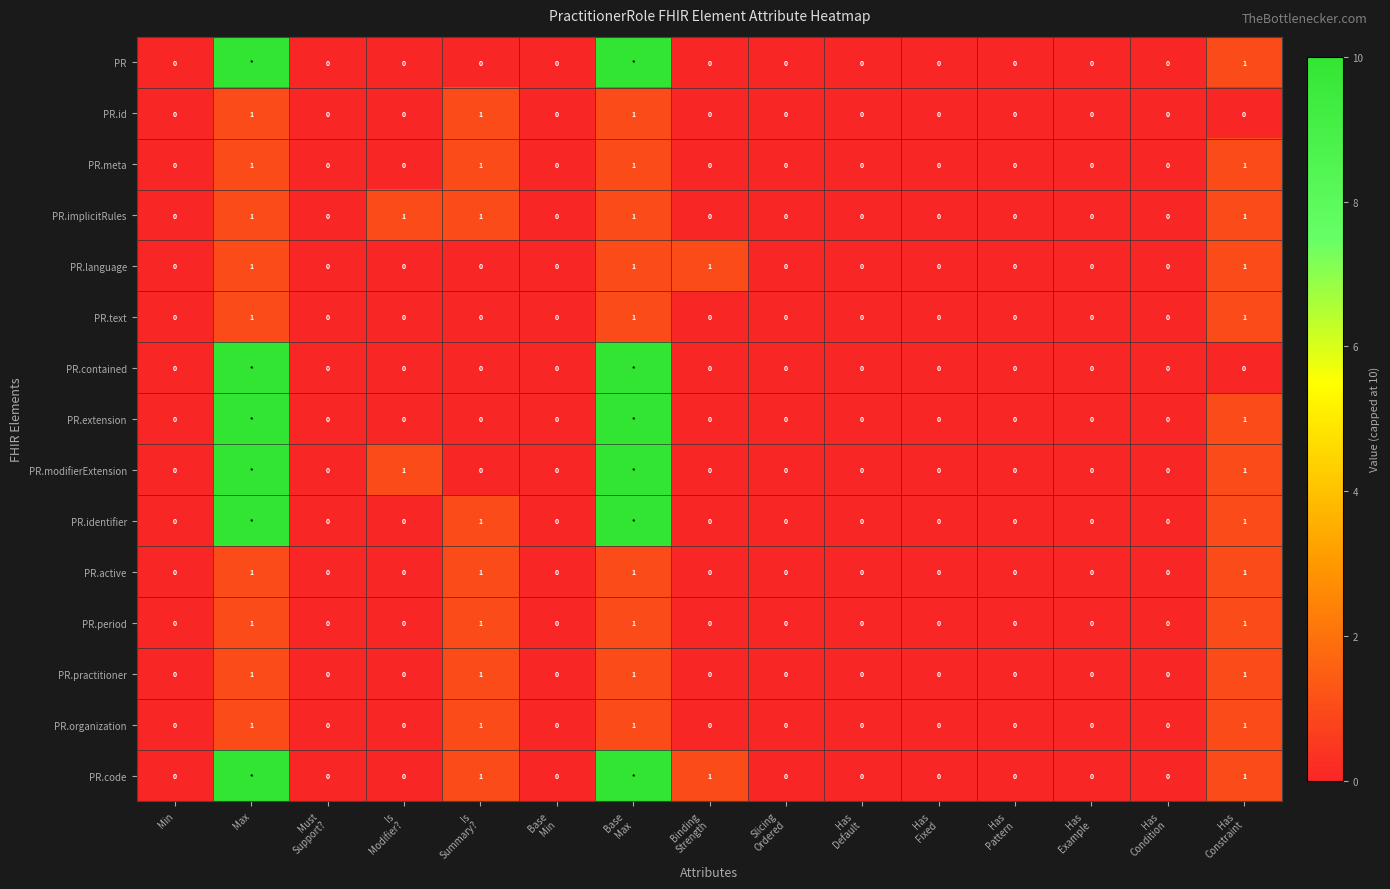

Count the PR.organization values in the range 0 to 1.

15